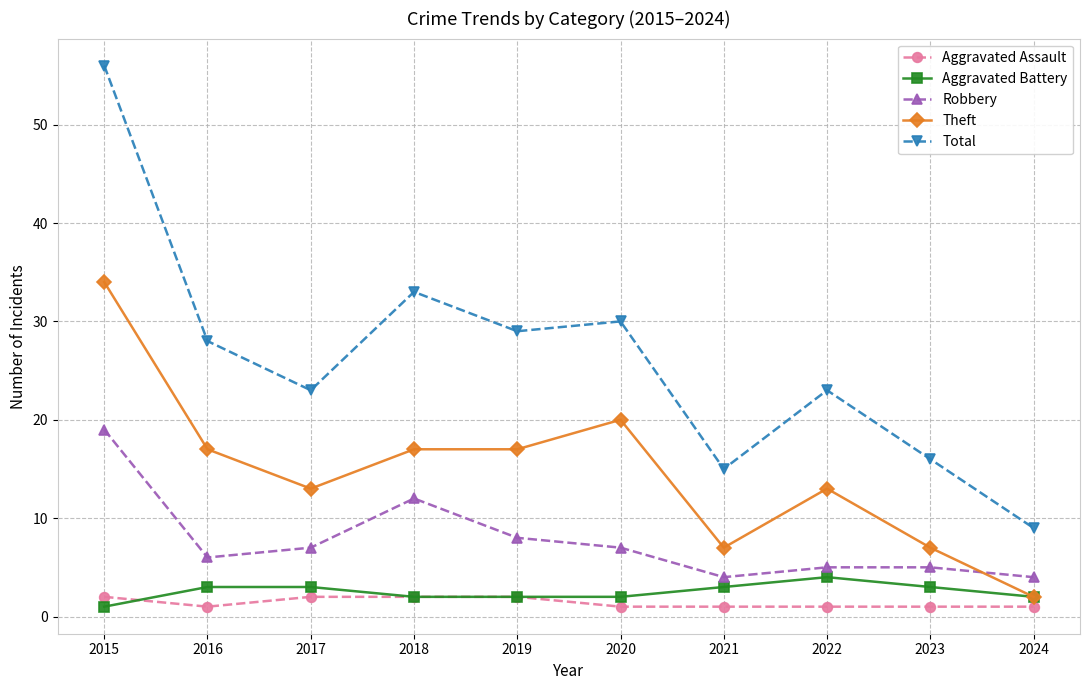

The Total series shows 28 at 2016. True or false?

True